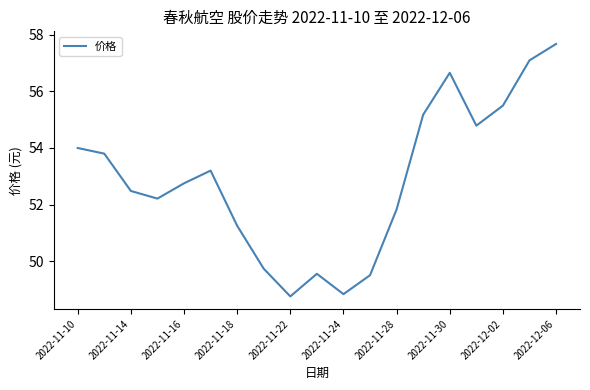

What is the greatest value displayed?

57.7